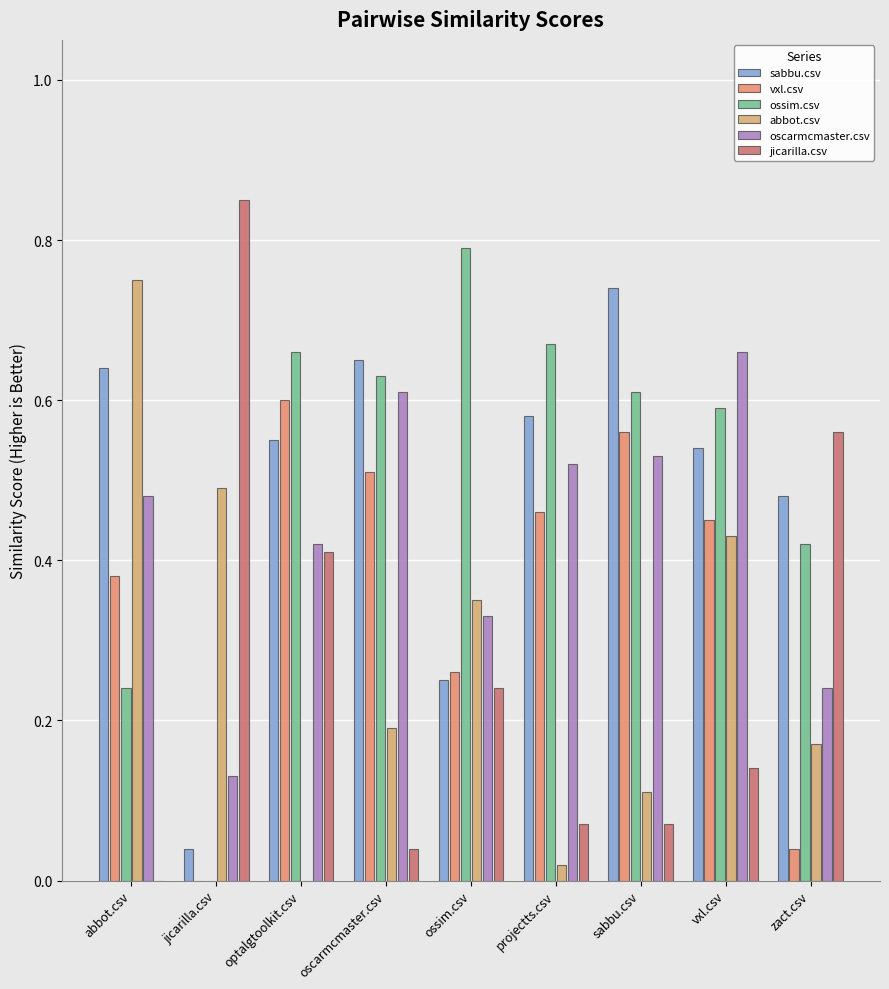

What is the label of the 4th bar from the left?

oscarmcmaster.csv